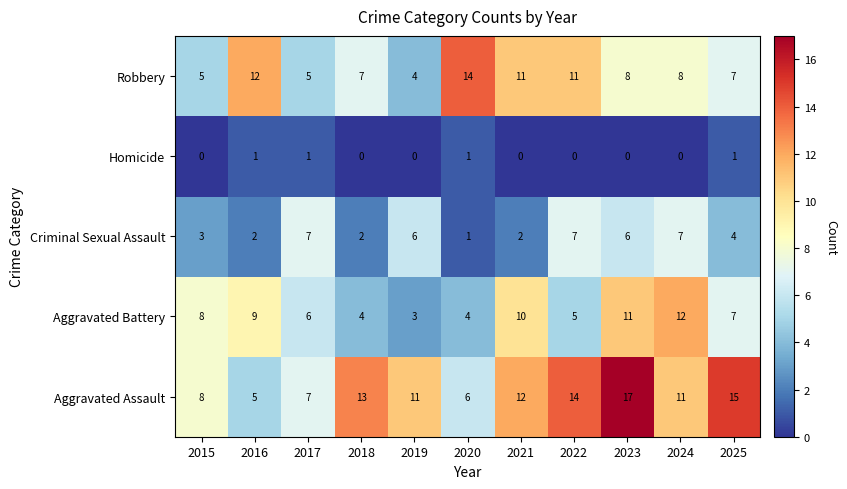

The Homicide series shows 2 at 2020. True or false?

False